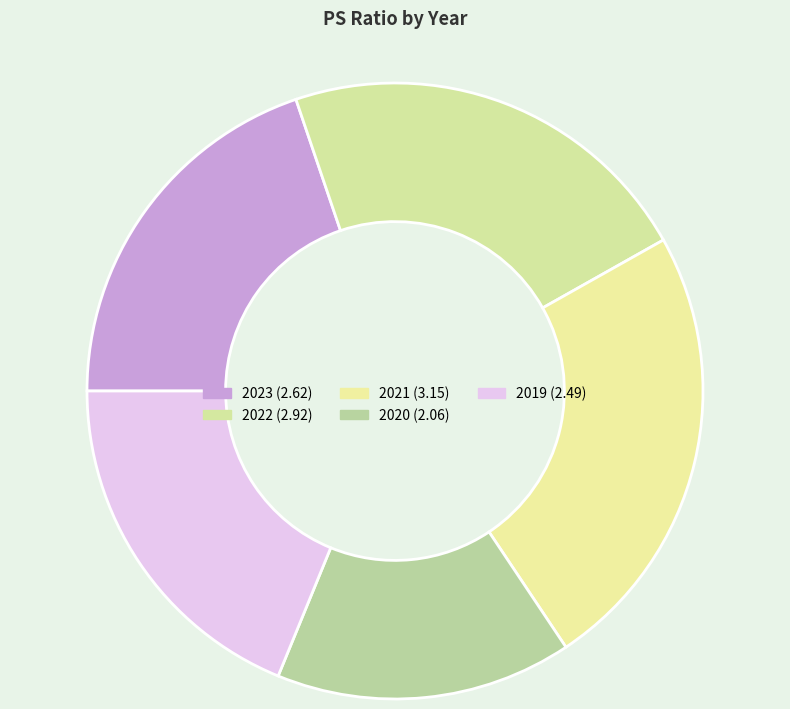

Is the sum of 2022 and 2021 greater than half?

No